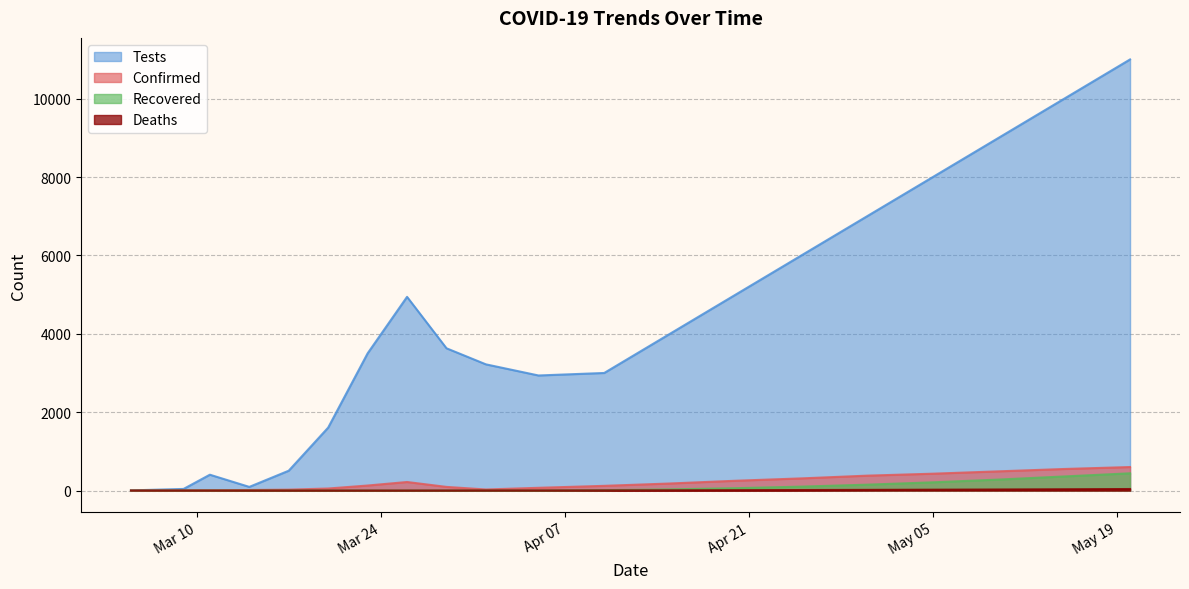

Which series has the widest spread of values?

Tests